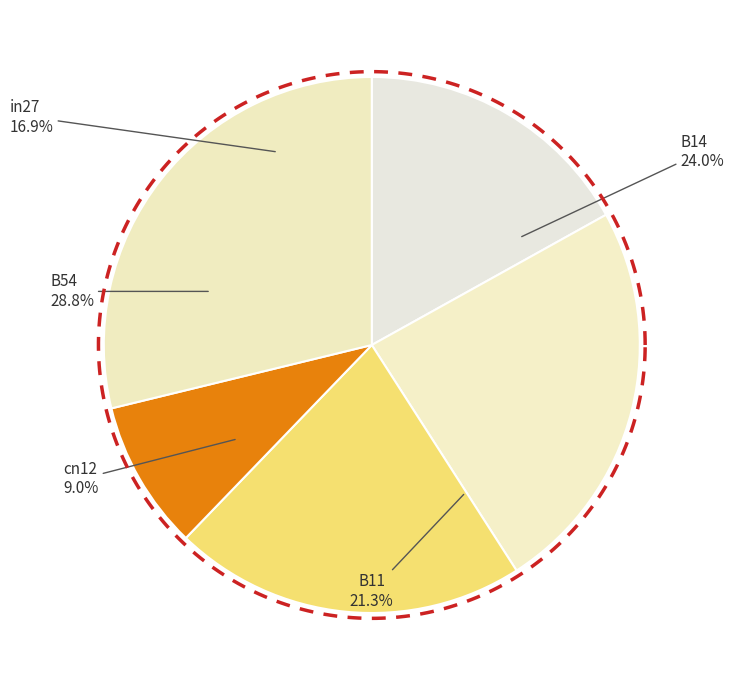

What is the total percentage of B14 and cn12?

33.0%